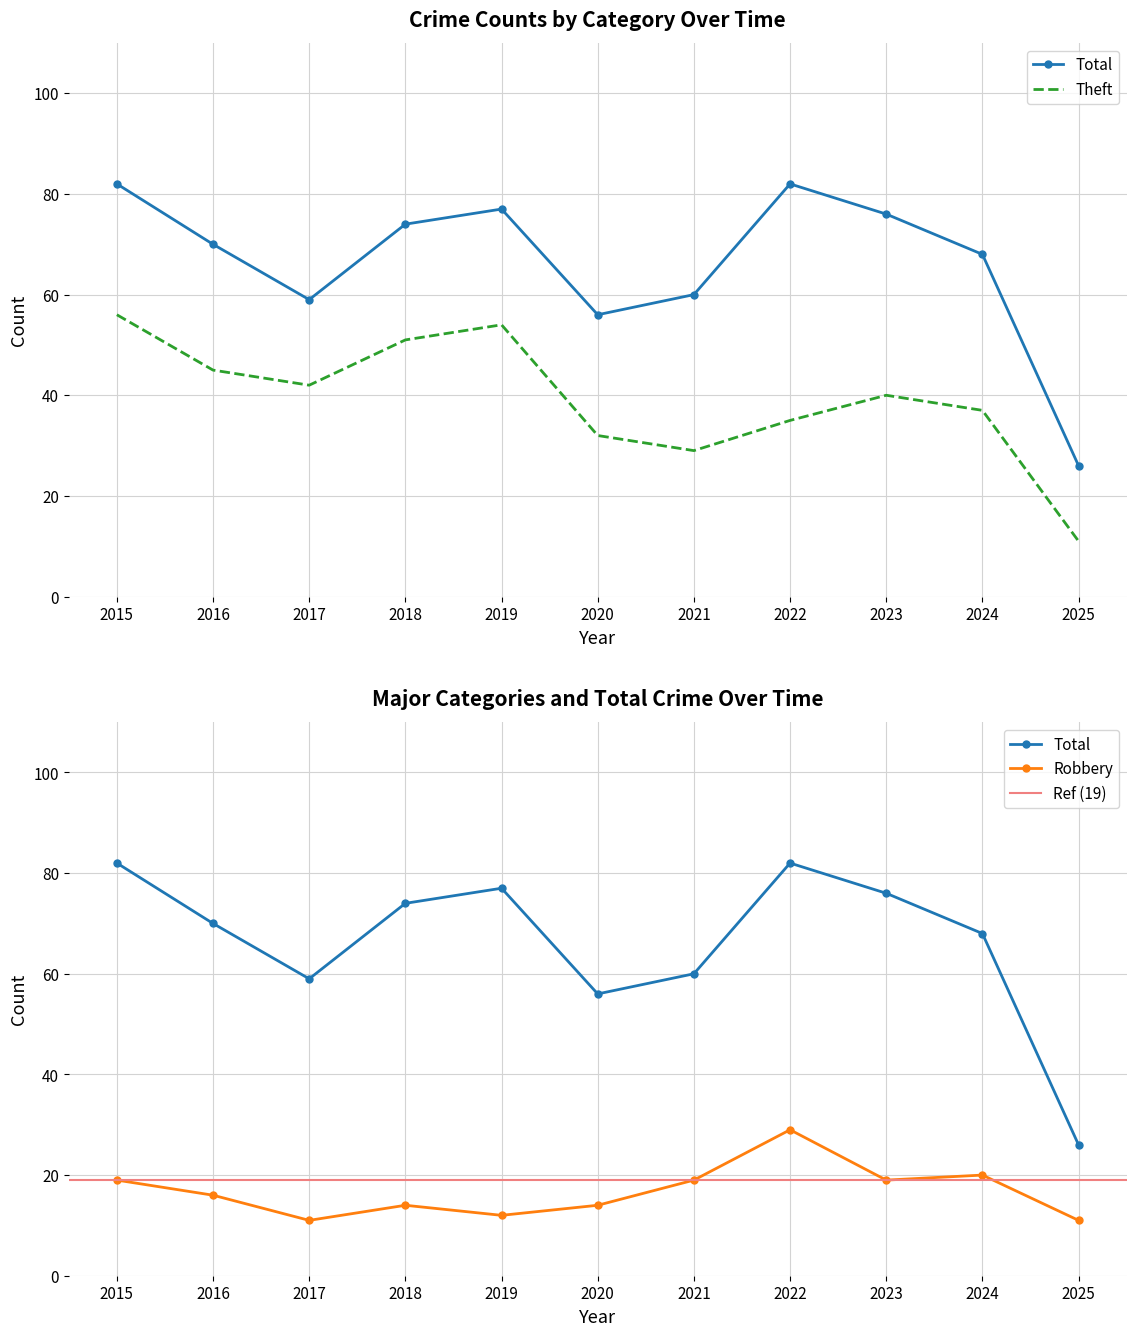

What are all the series names shown in the legend?

Robbery, Theft, Total